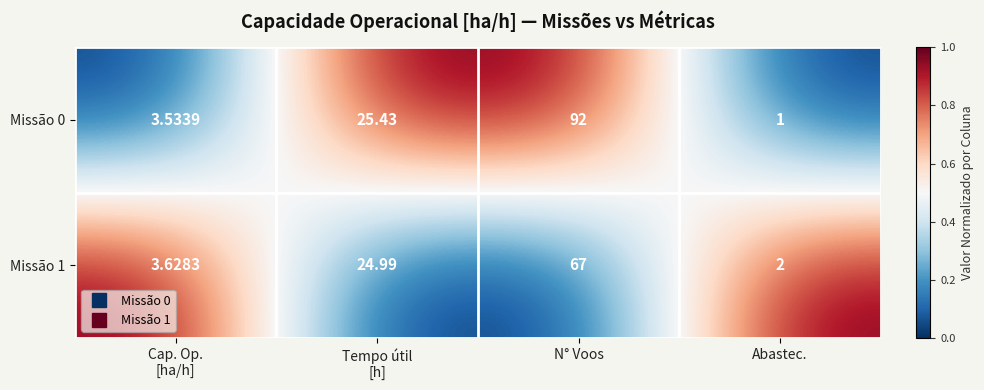

Which series has the largest range (max minus min)?

Missão 0